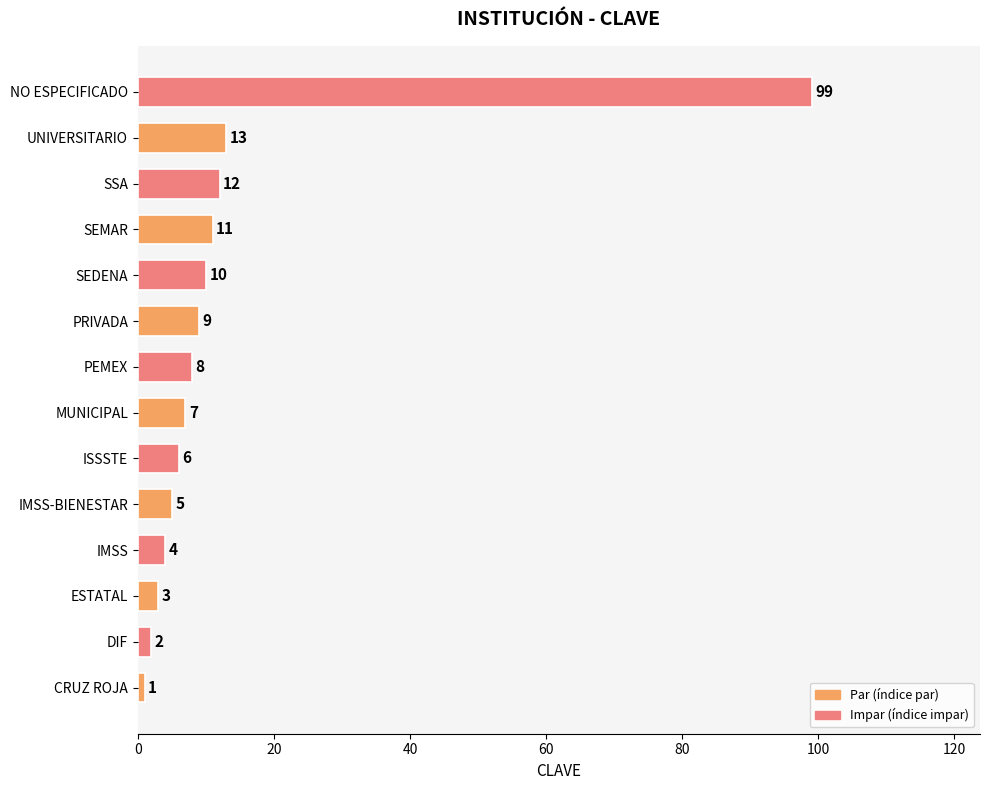

What is the greatest value displayed?

99